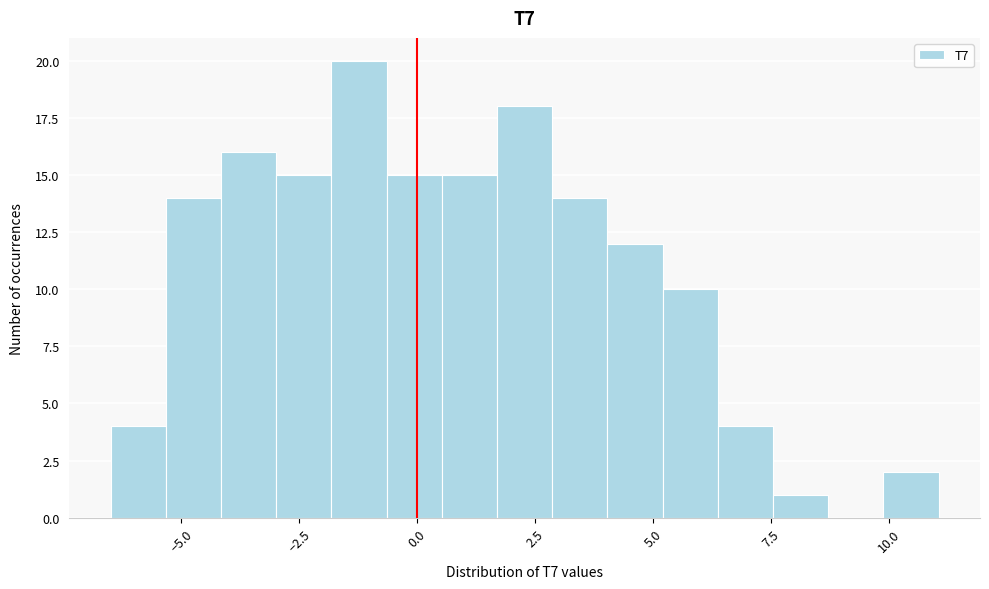

Read against the x-axis, roughly where is the centre of the tallest bar?

-1.0